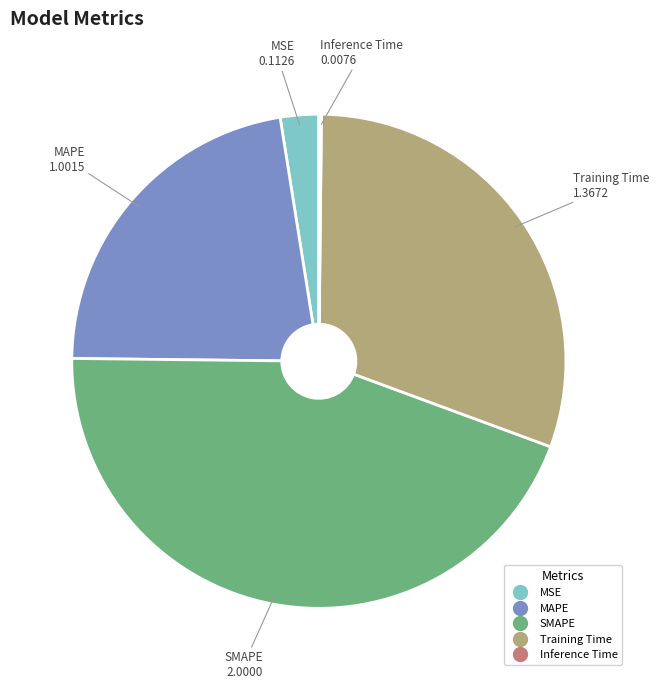

Which has a higher value, Training Time or MAPE?

Training Time